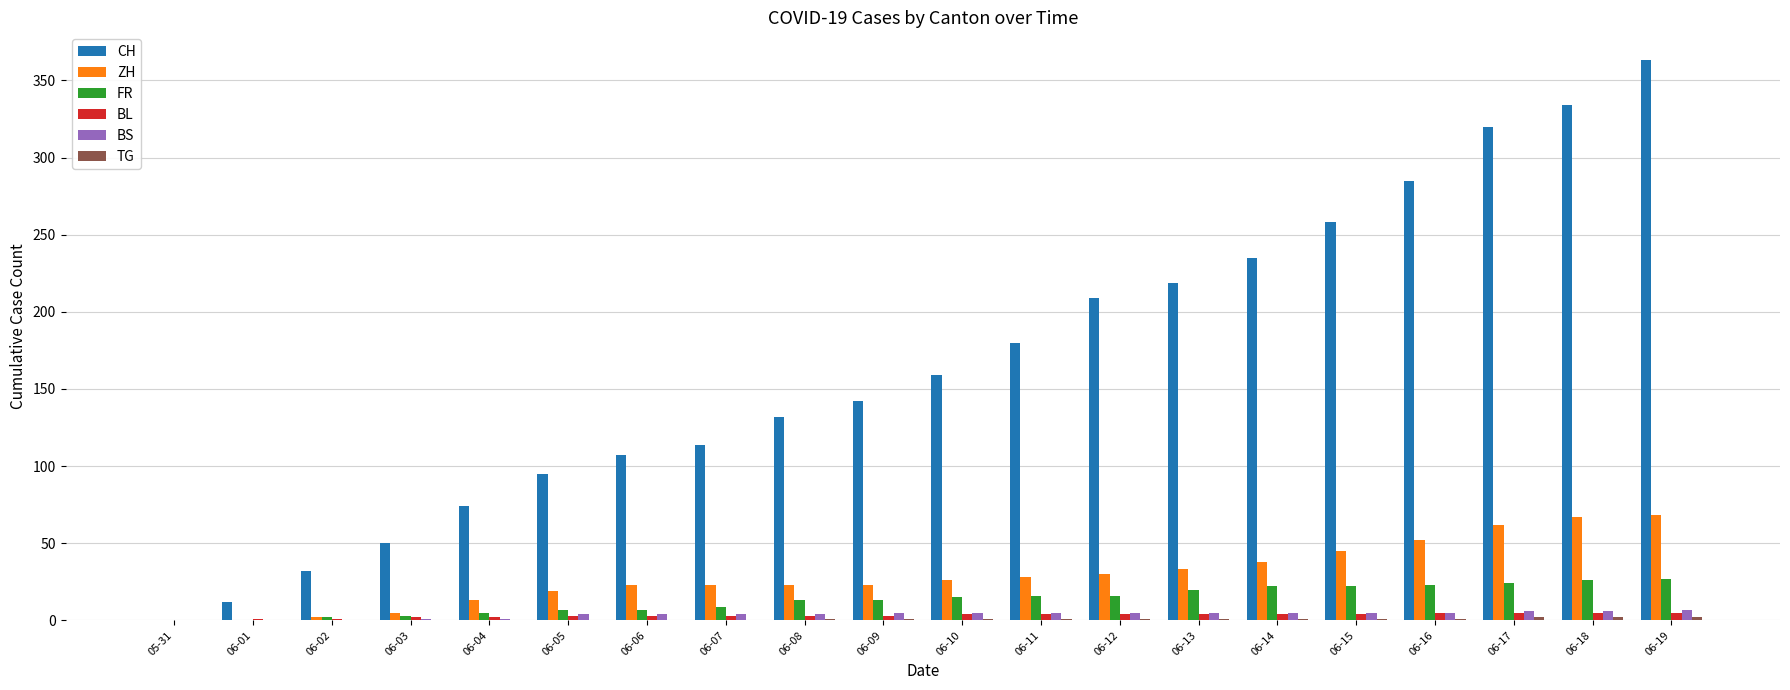

The BL series shows 3 at 06-09. True or false?

True